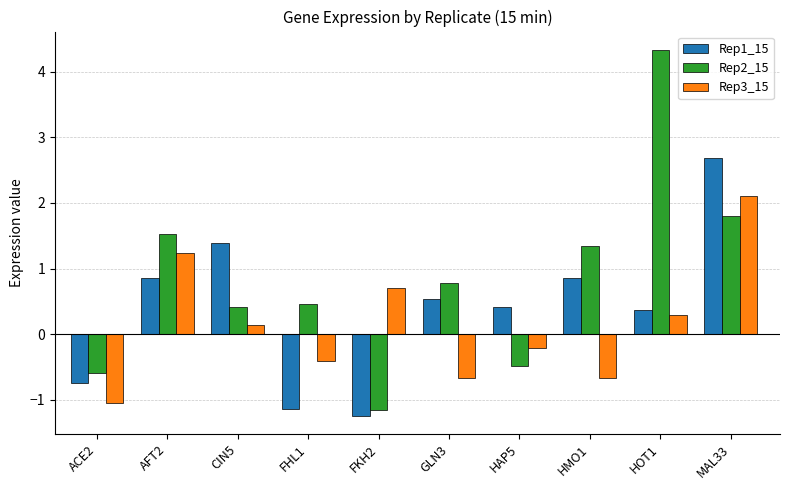

At MAL33, list the series in order from largest to smallest.

Rep1_15, Rep3_15, Rep2_15